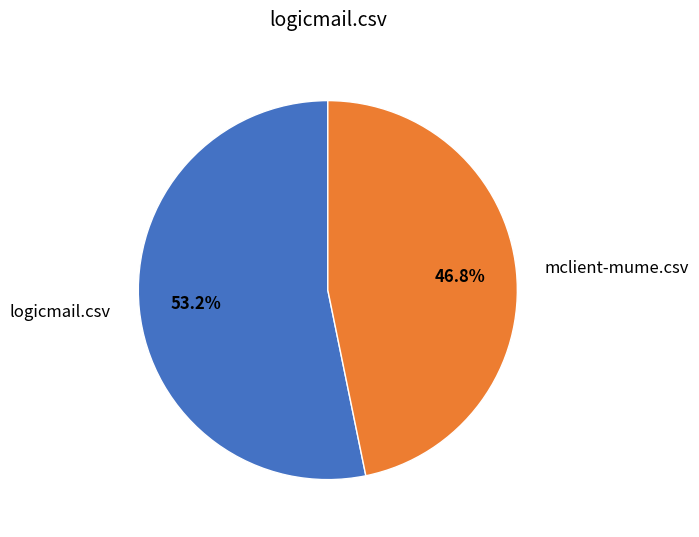

Is it true that mclient-mume.csv is 55% of the pie?

False